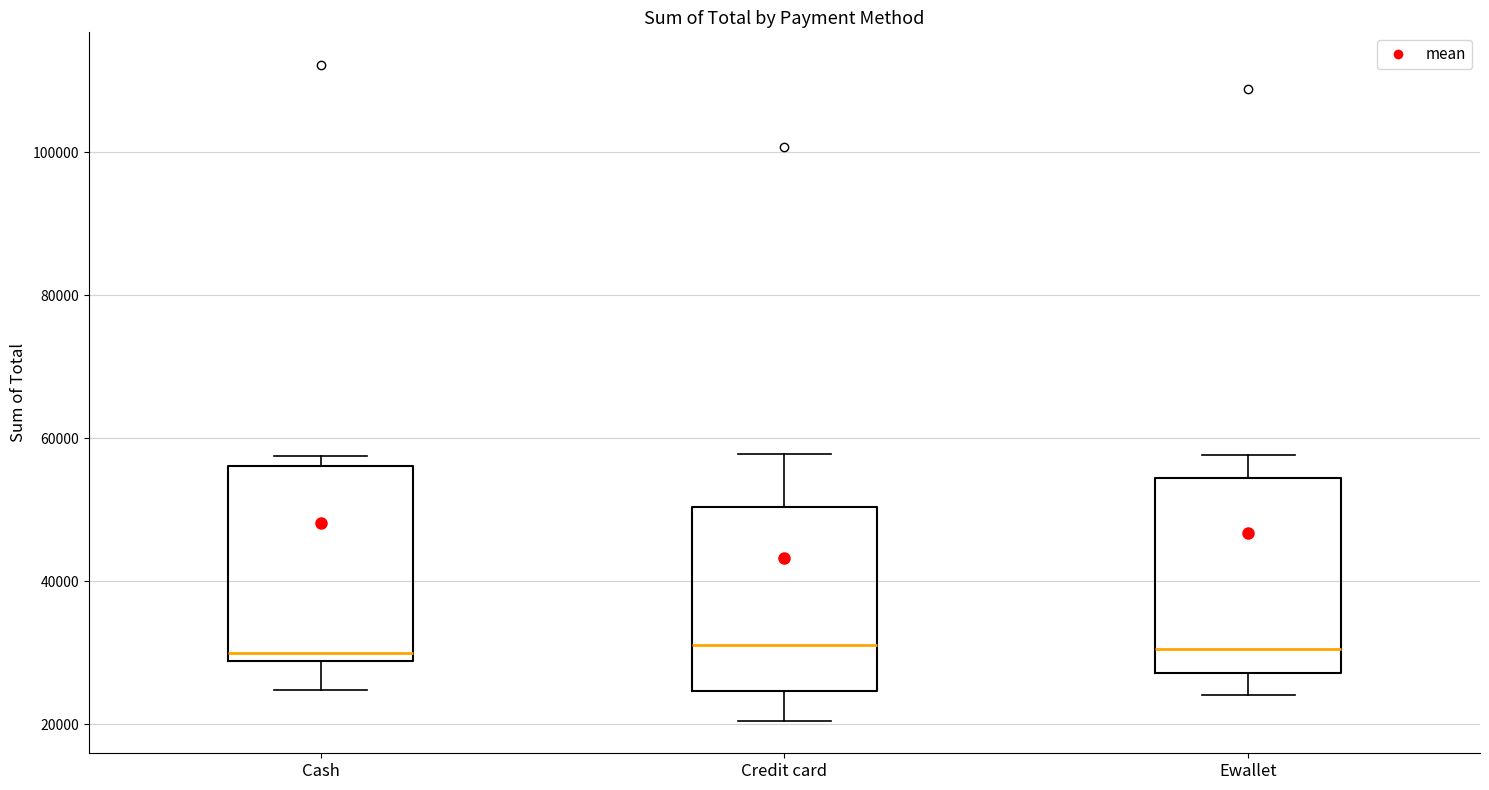

Where does the median line of the box for Ewallet sit on the y-axis? The values are not printed on the chart, so give them approximately, as read against the axis.

30000